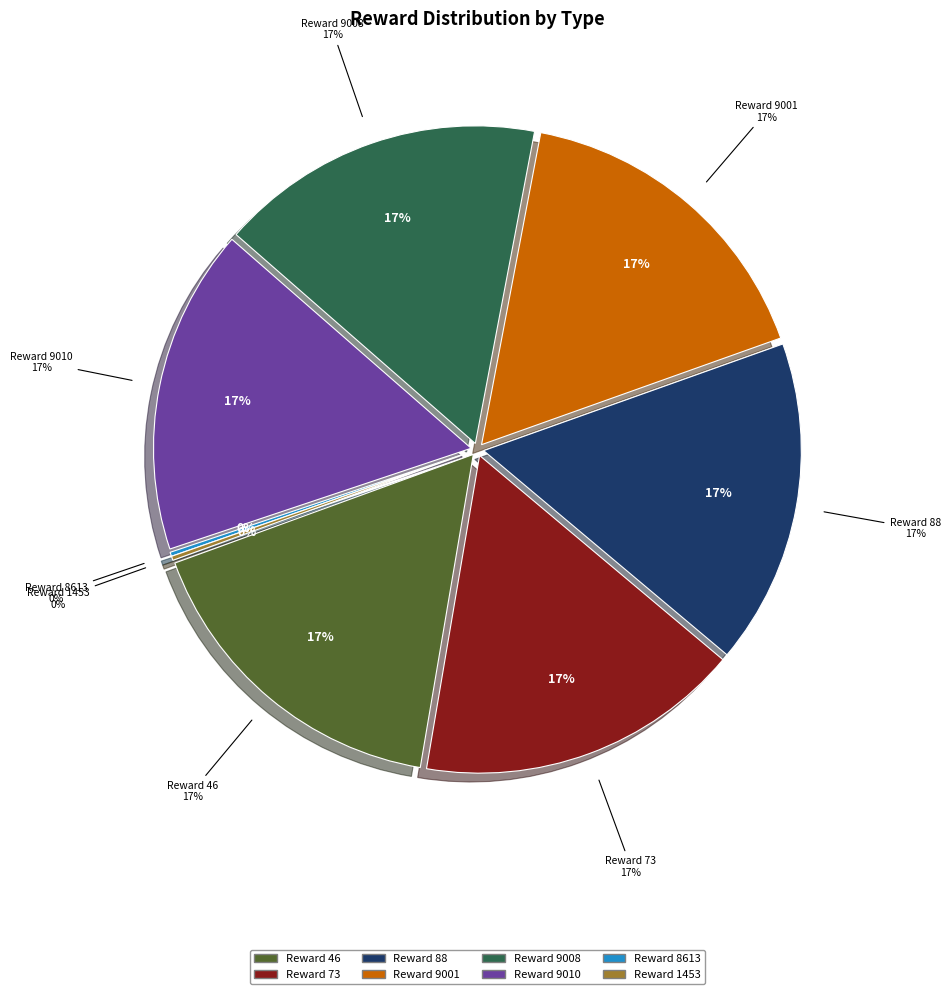

What is the smallest slice in the pie chart?

8613